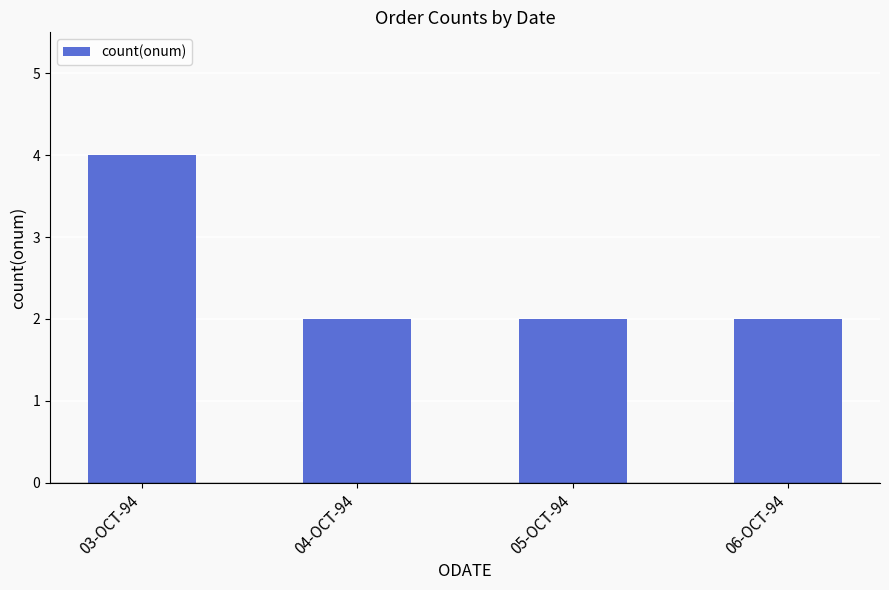

What is the label of the 4th bar from the right?

03-OCT-94